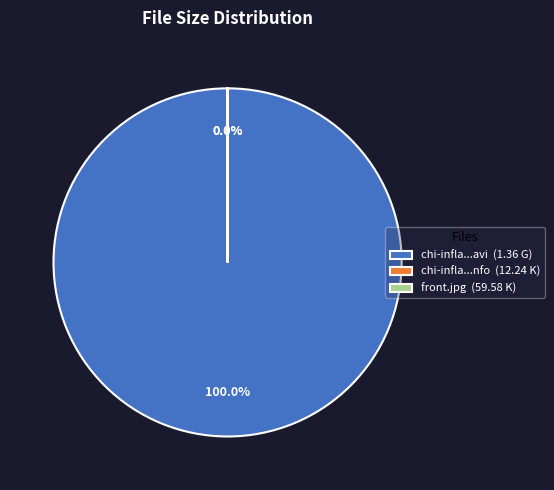

Does any single category account for the majority?

Yes